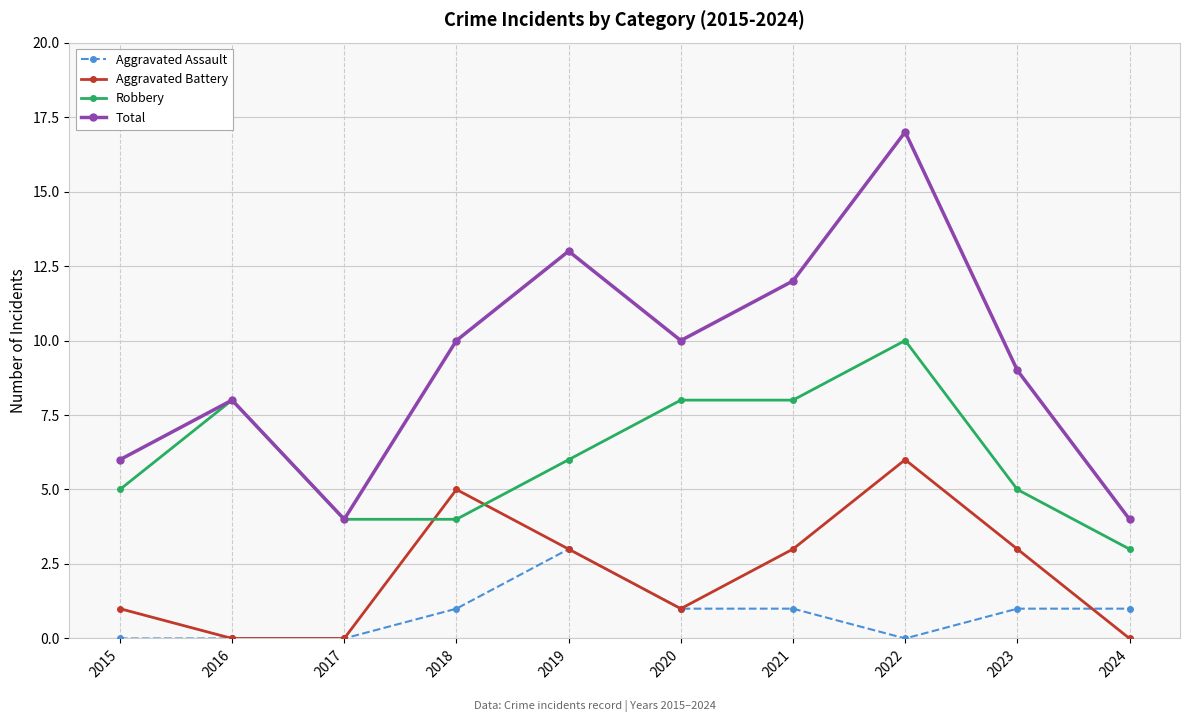

Reading right to left, extract all data points from this chart.

Aggravated Assault: 2024=1	2023=1	2022=0	2021=1	2020=1	2019=3	2018=1	2017=0	2016=0	2015=0
Aggravated Battery: 2024=0	2023=3	2022=6	2021=3	2020=1	2019=3	2018=5	2017=0	2016=0	2015=1
Robbery: 2024=3	2023=5	2022=10	2021=8	2020=8	2019=6	2018=4	2017=4	2016=8	2015=5
Total: 2024=4	2023=9	2022=17	2021=12	2020=10	2019=13	2018=10	2017=4	2016=8	2015=6